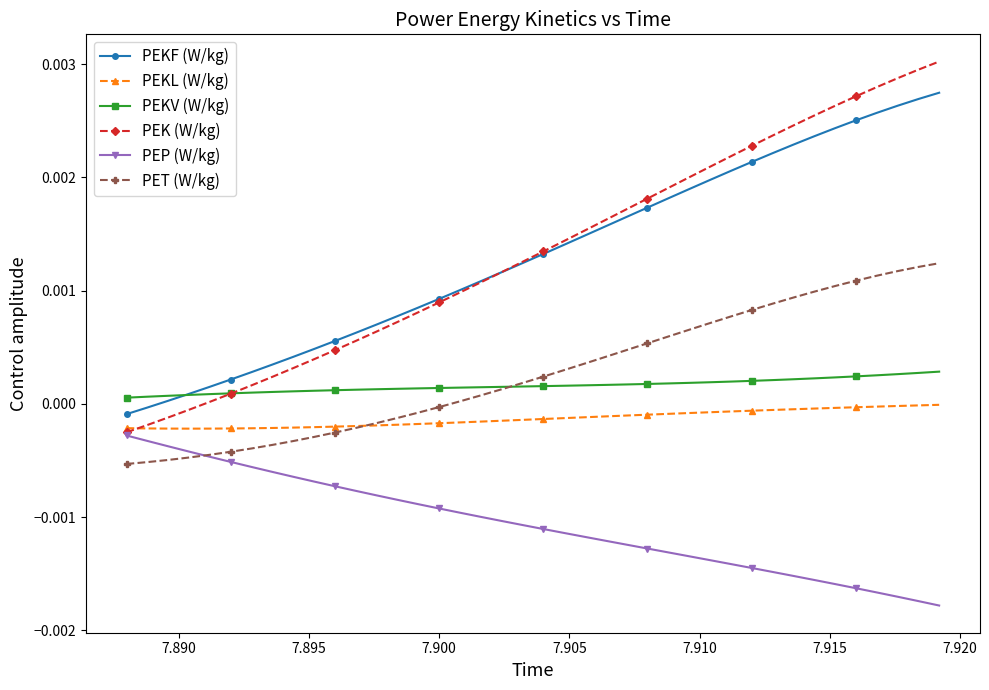

List the series in order of their peak value, lowest first.

PEP (W/kg), PEKL (W/kg), PEKV (W/kg), PET (W/kg), PEKF (W/kg), PEK (W/kg)